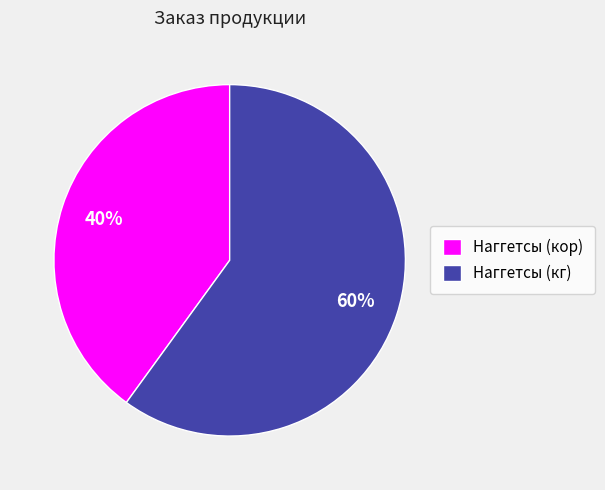

To the nearest percent, what is the difference between the Наггетсы (кг) and Наггетсы (кор) slice percentages?

20%